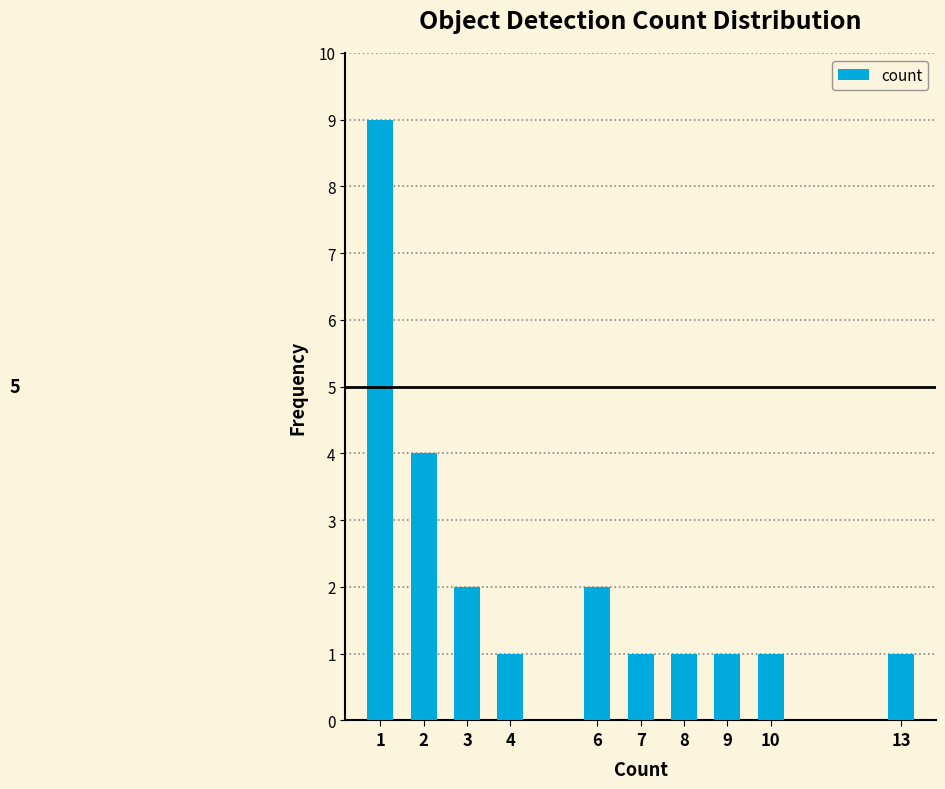

Reading left to right, what are all the values shown in this chart?

9	4	2	1	2	1	1	1	1	1